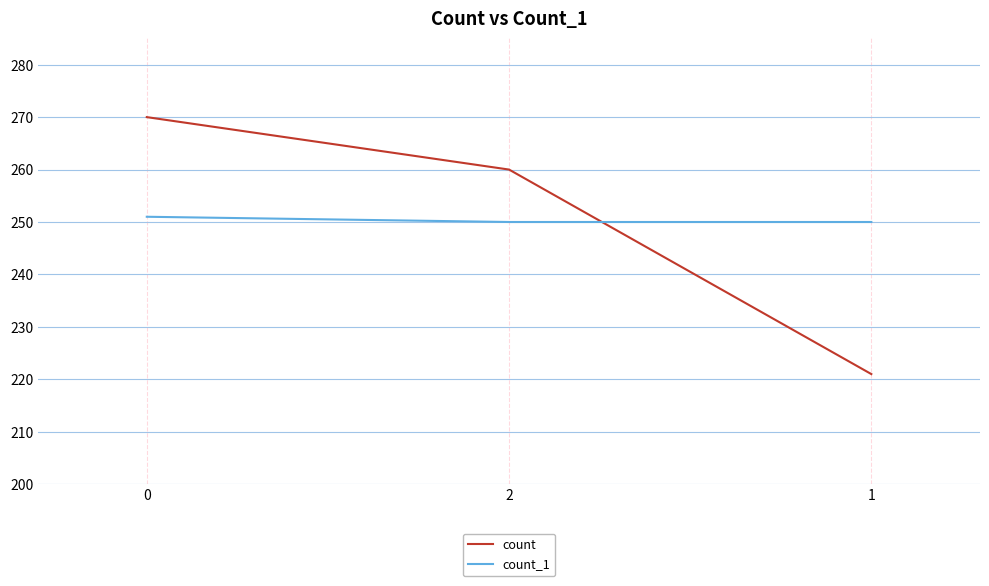

At 2, list the series in order from smallest to largest.

count_1, count